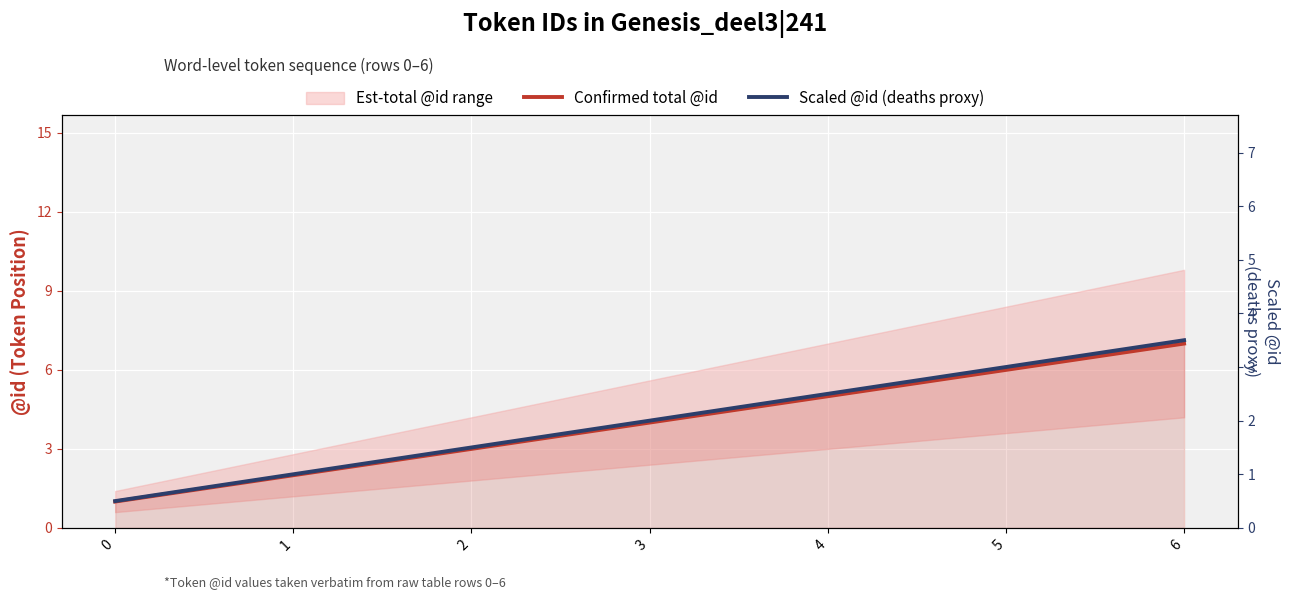

At which category does the chart reach its peak across all series?

6